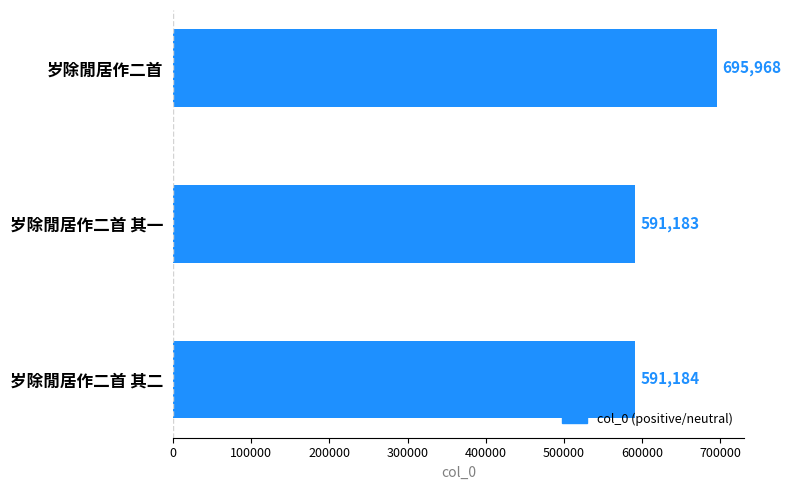

What is the average value?

626112